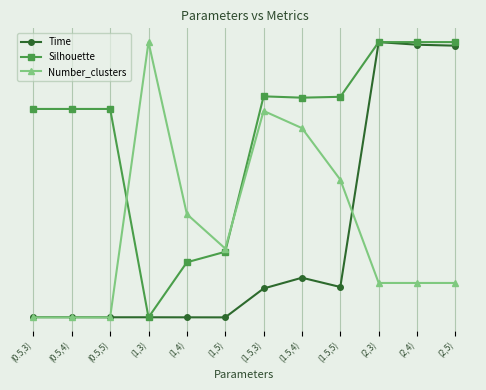

What are all the series names shown in the legend?

Time, Silhouette, Number_clusters